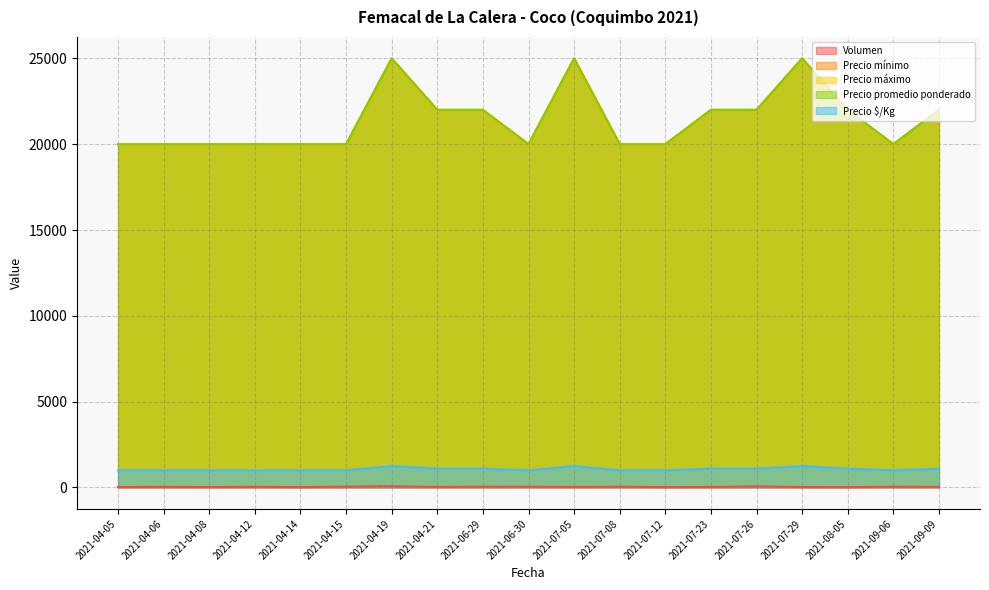

At which label does Precio promedio ponderado reach its minimum?

2021-04-05